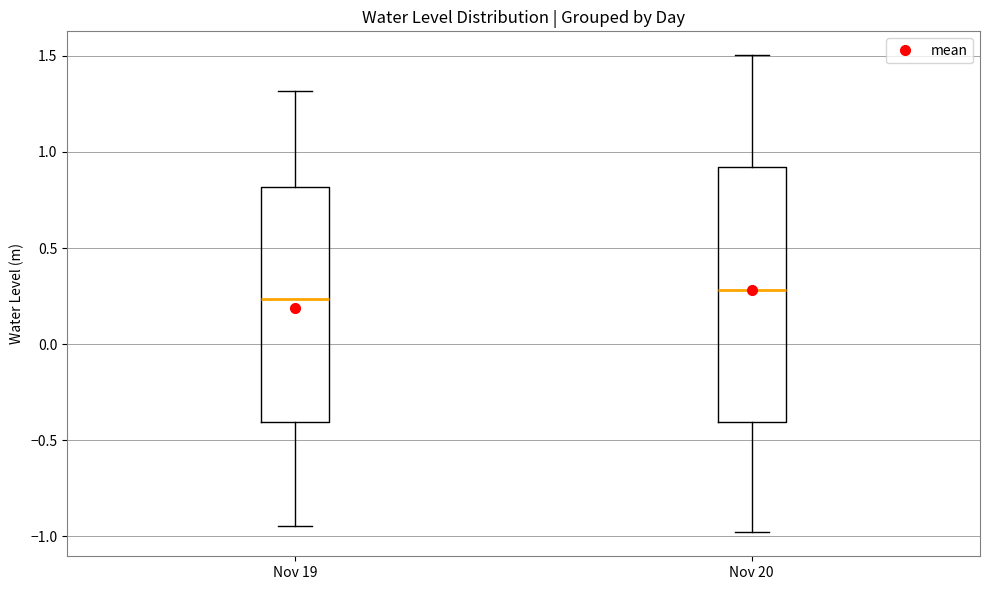

Where is the upper edge of the box for Nov 20 on the y-axis? The values are not printed on the chart, so give them approximately, as read against the axis.

0.90